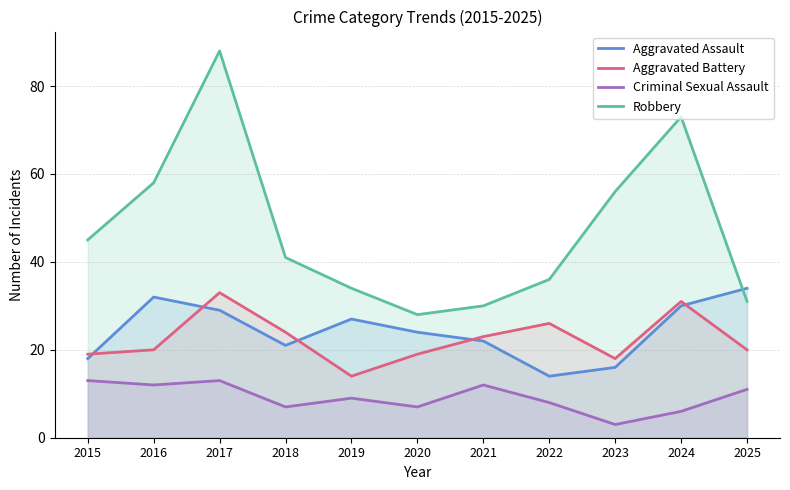

Which category has the lowest value in the Robbery series?

2020